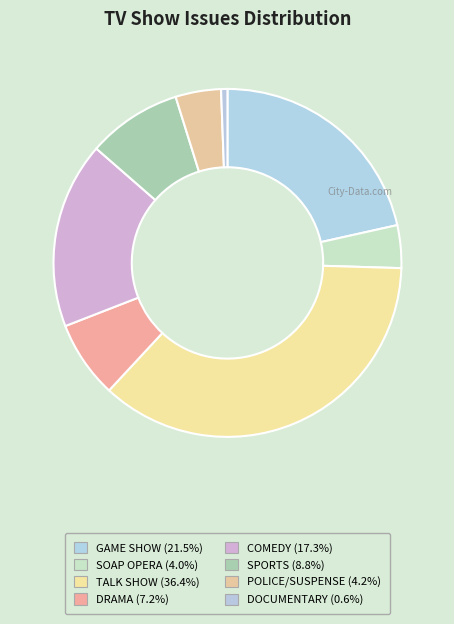

Combined, do DRAMA and TALK SHOW account for over 50%?

No